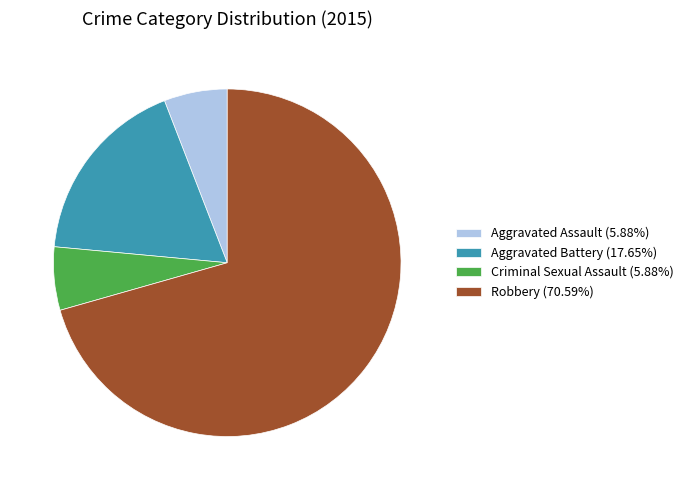

Does any single category account for the majority?

Yes